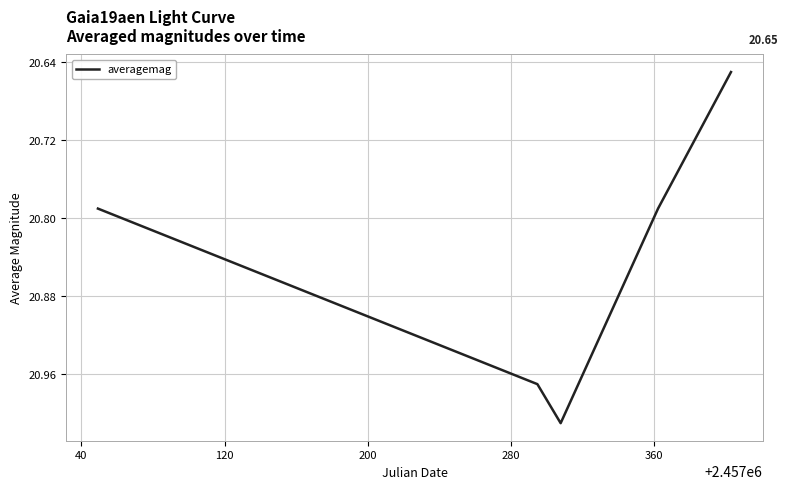

How many interior local peaks (higher than both neighbors) does the data have?

1